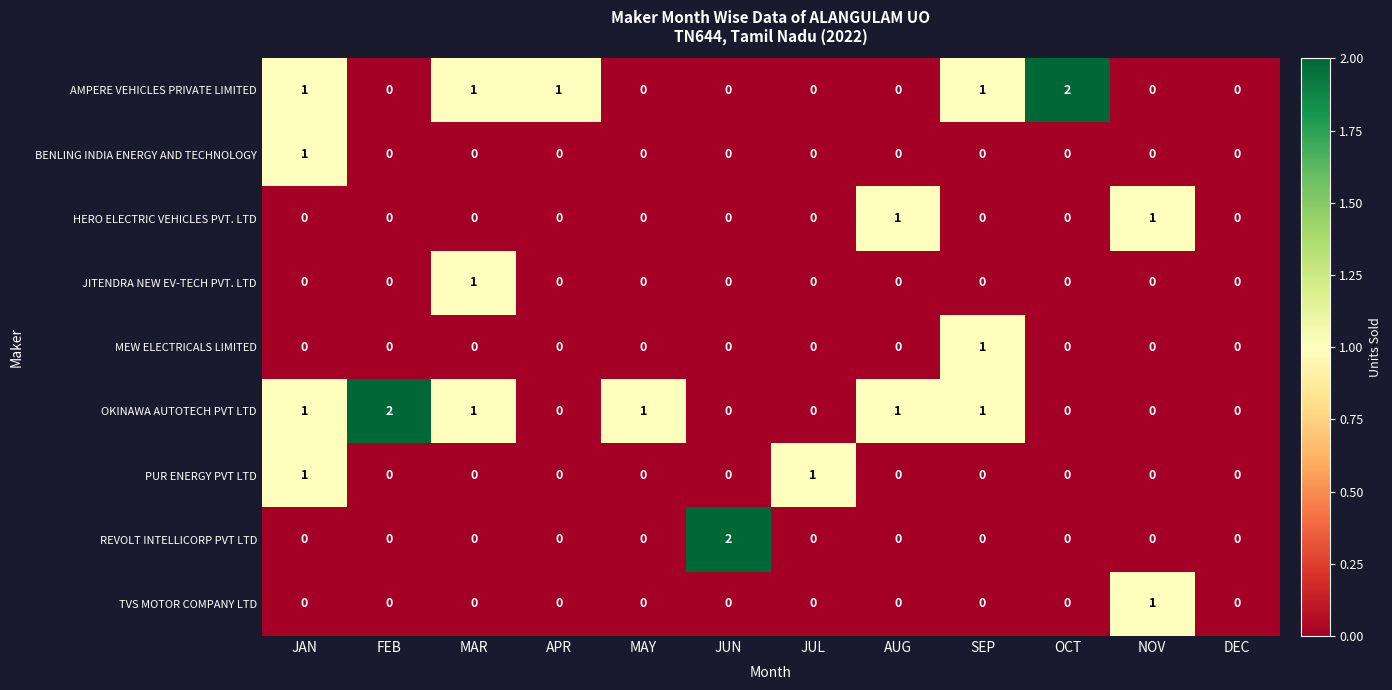

The REVOLT INTELLICORP PVT LTD series shows -1 at MAR. True or false?

False